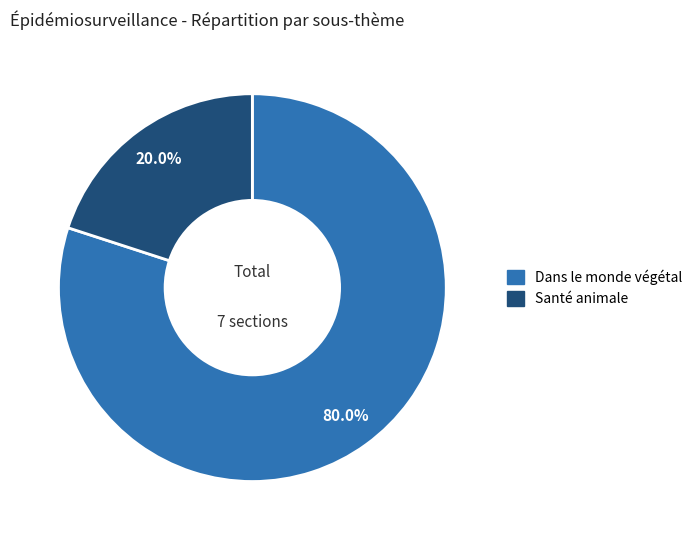

Is there a majority slice in this chart?

Yes